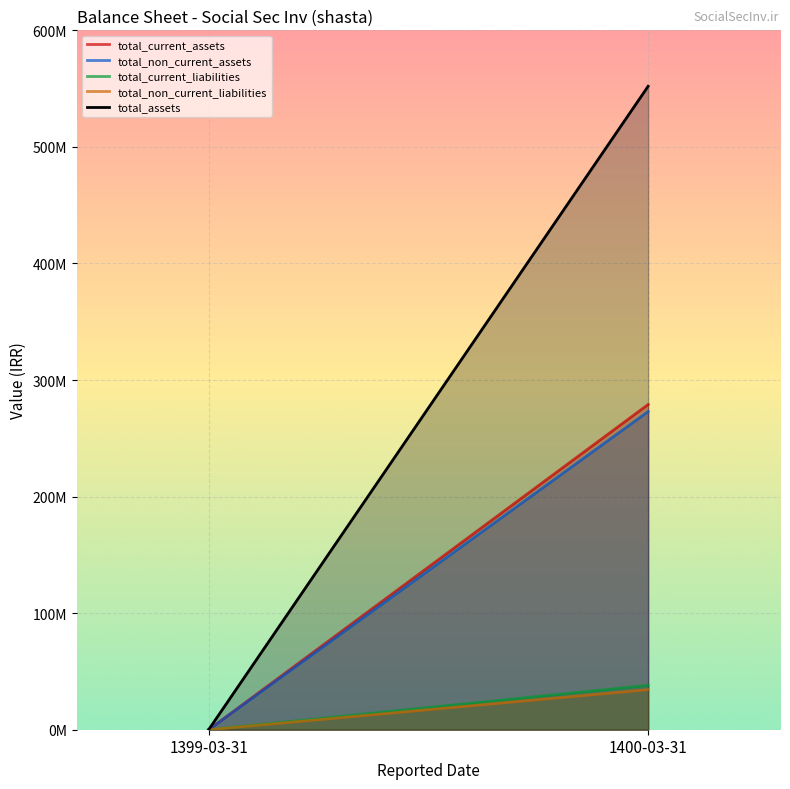

At which category is the sum across all series the highest?

1400-03-31